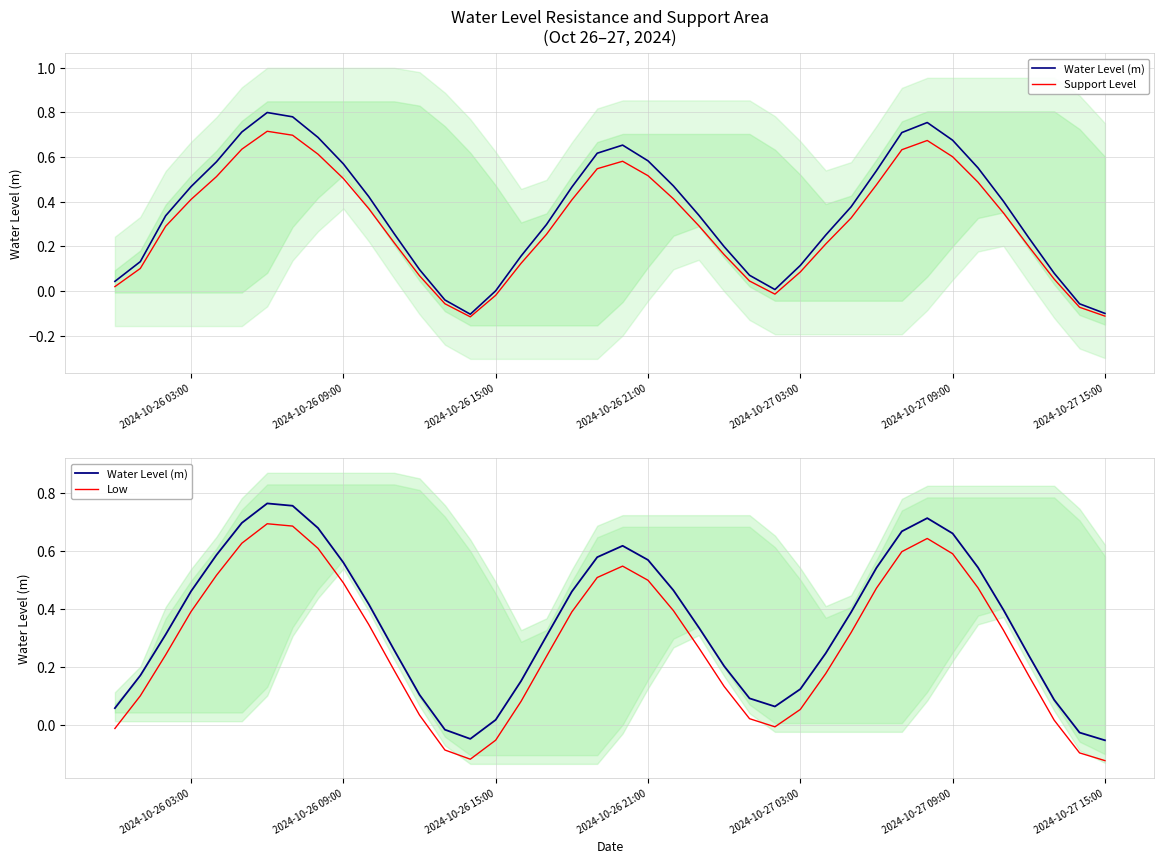

True or false: Low has more than 1 interior local peaks.

True